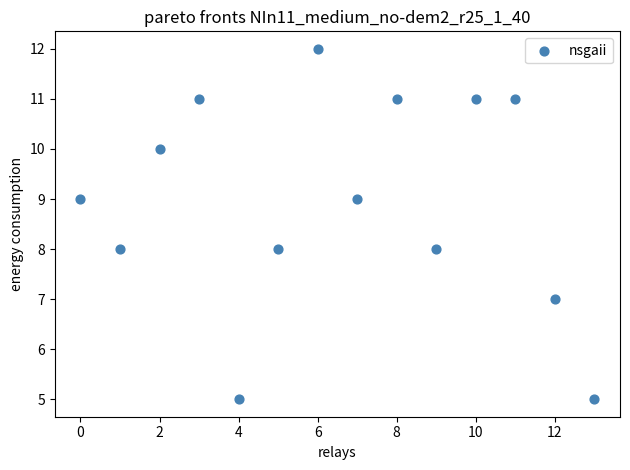

What is the range of Y values (max minus min)?

7